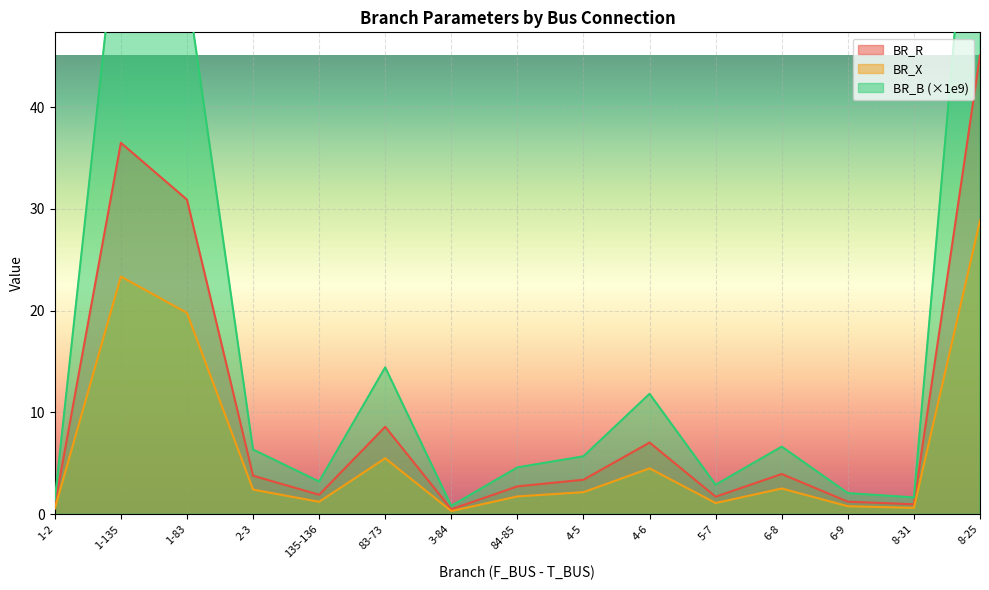

What is the value of the BR_R point at the 1st from the left?

0.8